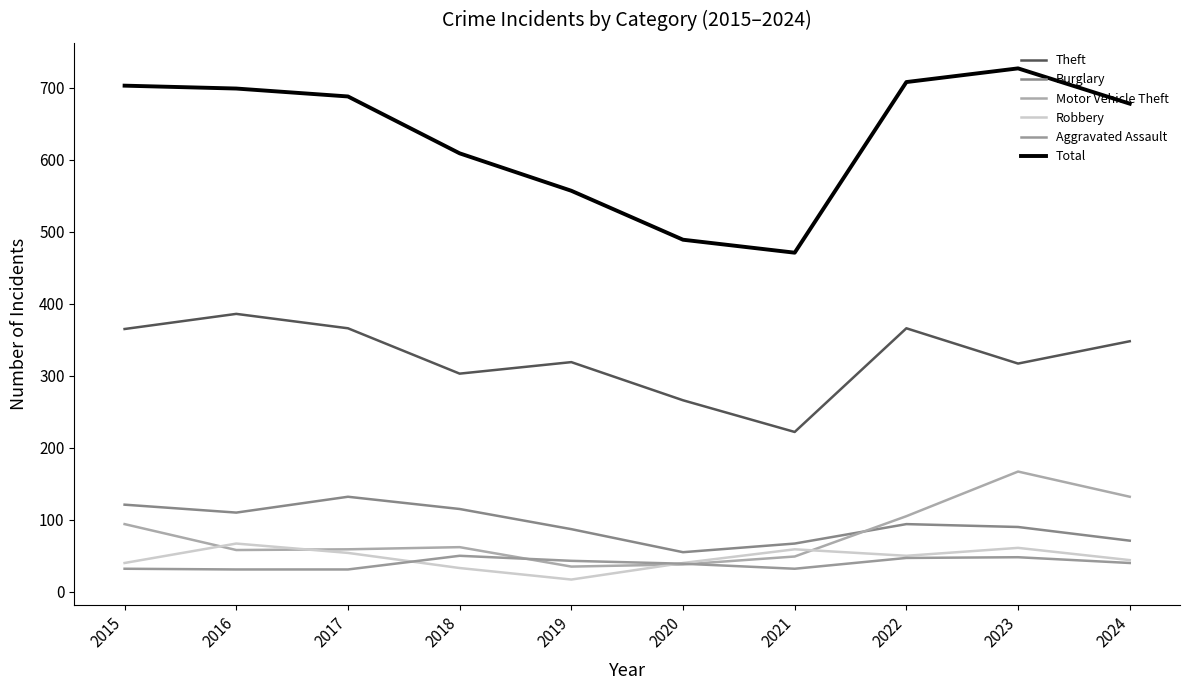

Does the chart display data point markers on the line(s)?

No